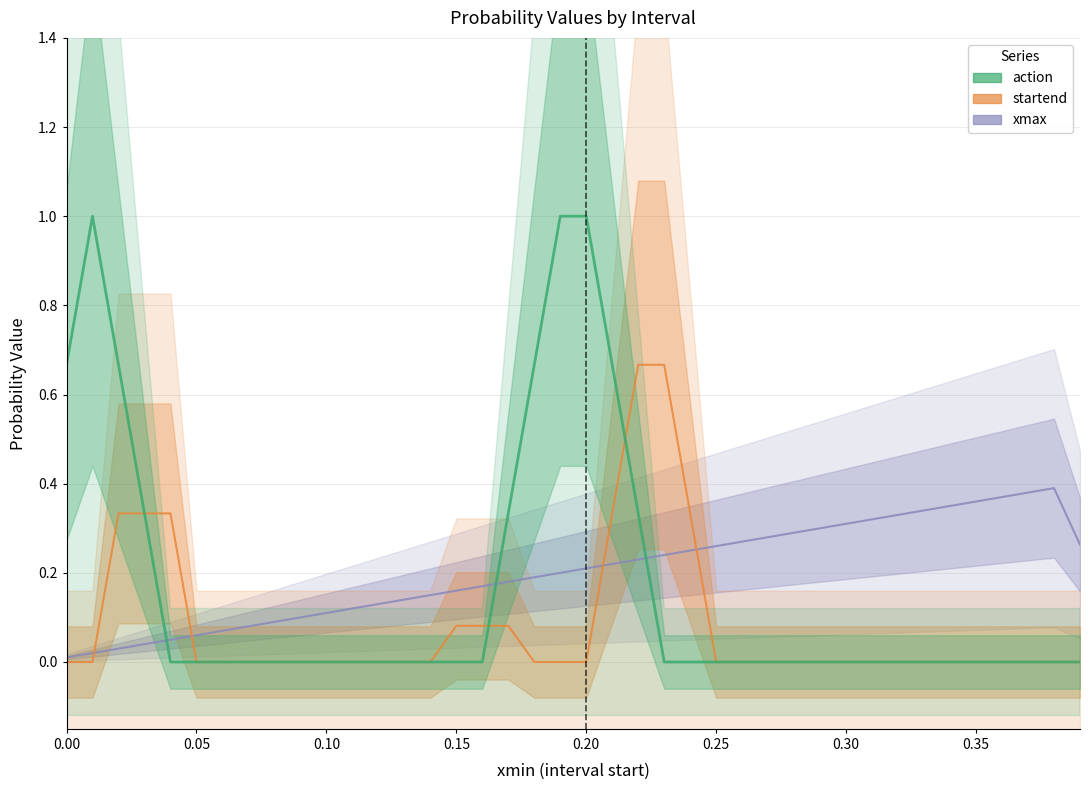

Count the number of data series in this chart.

3